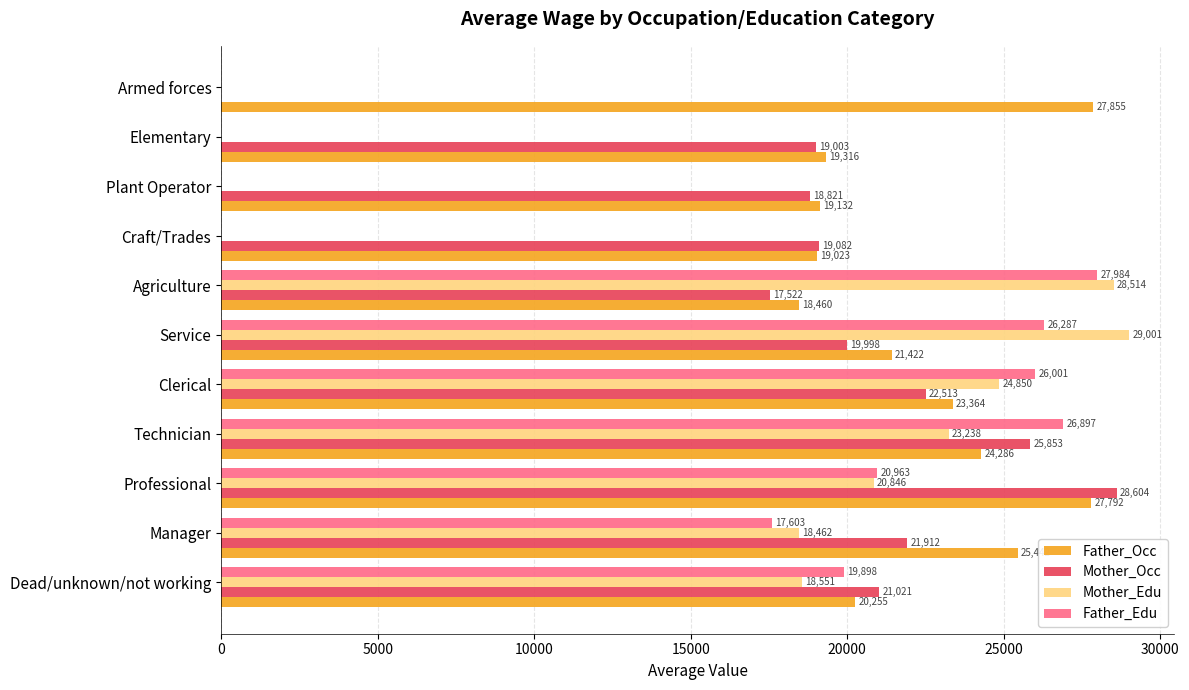

Where is Father_Edu nearest to the value 13991?

Manager